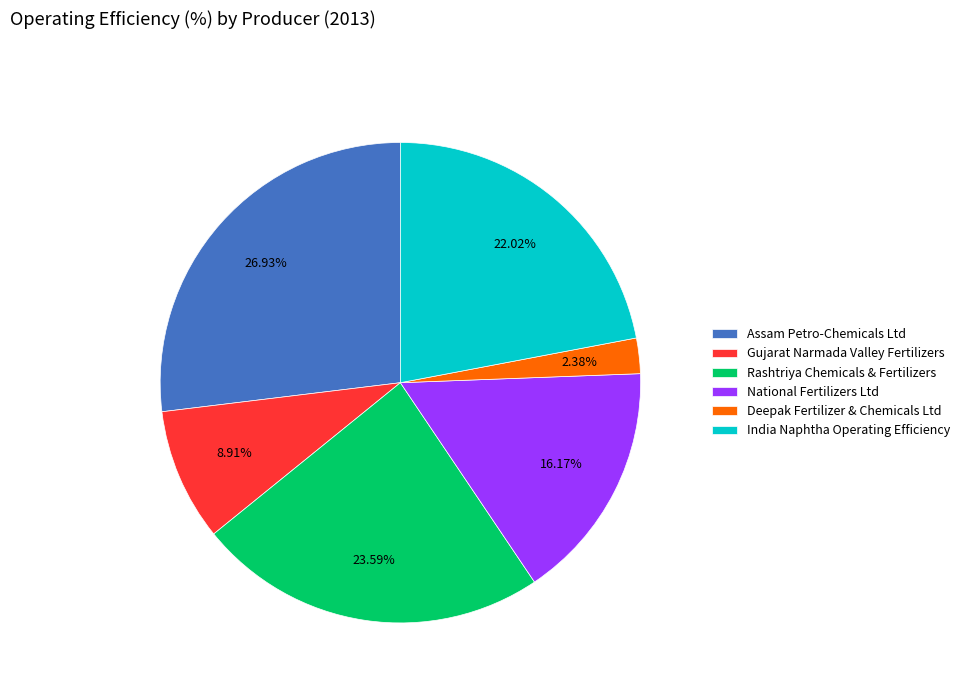

Which category has the smallest portion of the pie?

Deepak Fertilizer & Chemicals Ltd